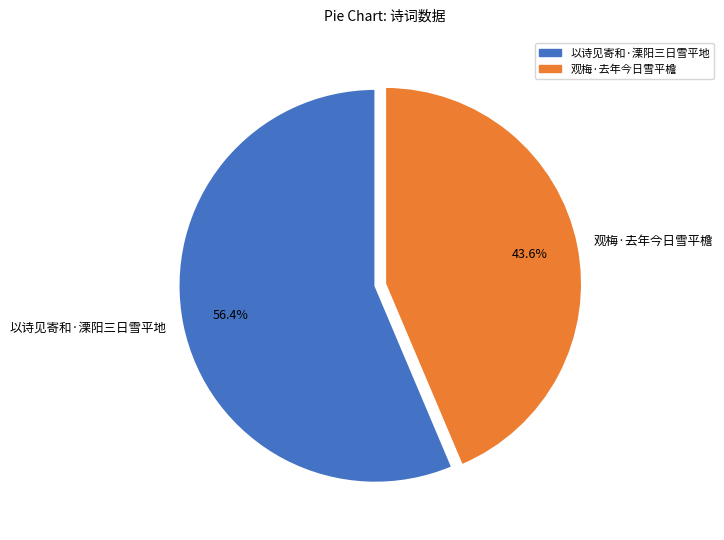

Count the number of slices in the pie.

2